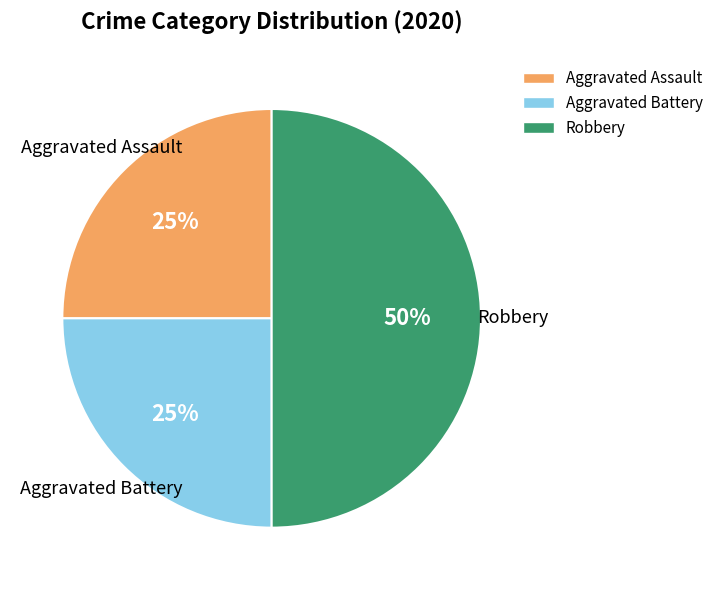

How many segments does this pie chart have?

3